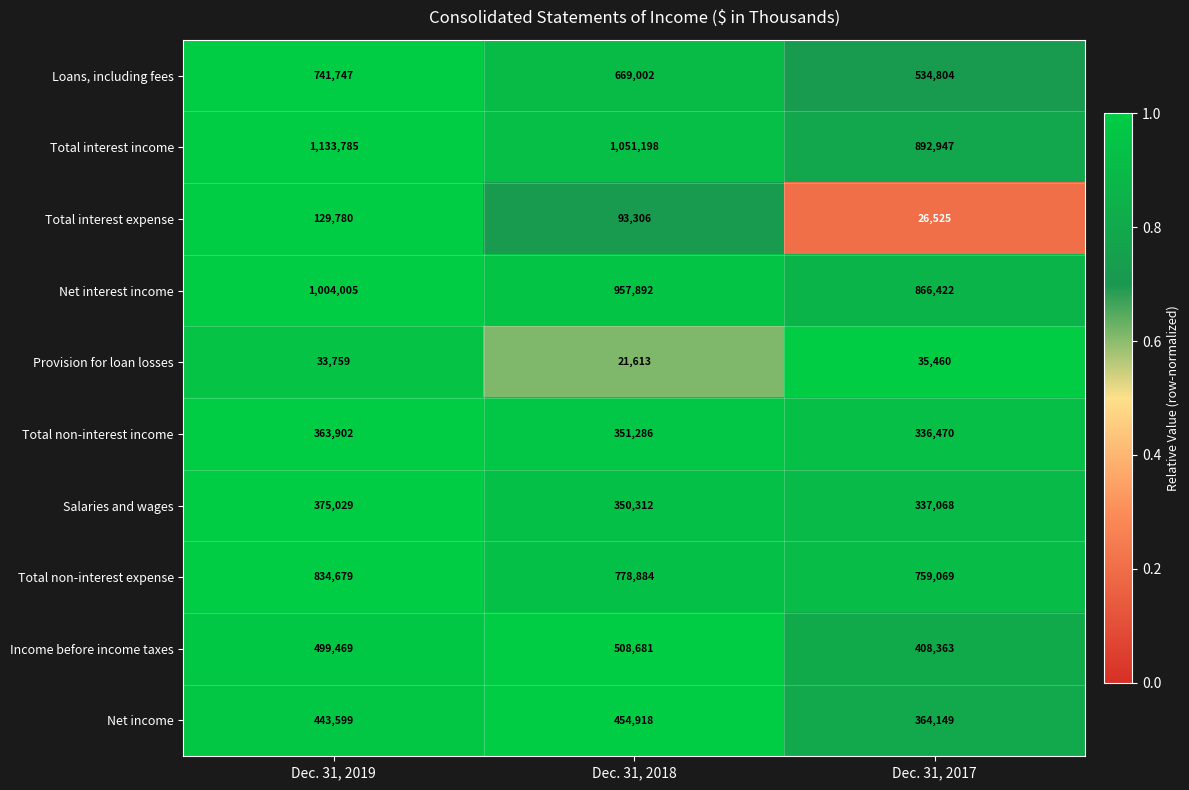

At Dec. 31, 2019, list the series in order from smallest to largest.

Provision for loan losses, Total interest expense, Total non-interest income, Salaries and wages, Net income, Income before income taxes, Loans, including fees, Total non-interest expense, Net interest income, Total interest income